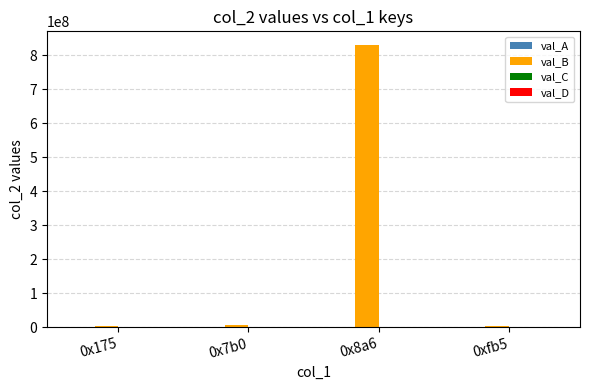

At which category is the sum across all series the highest?

0x8a6